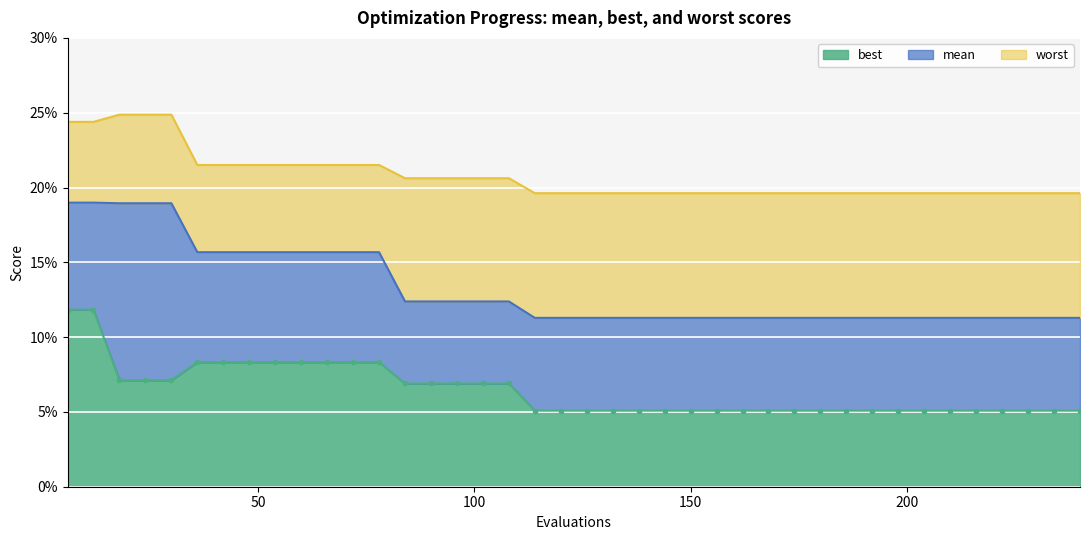

What is the value of the worst point at the 25th from the left?

0.2